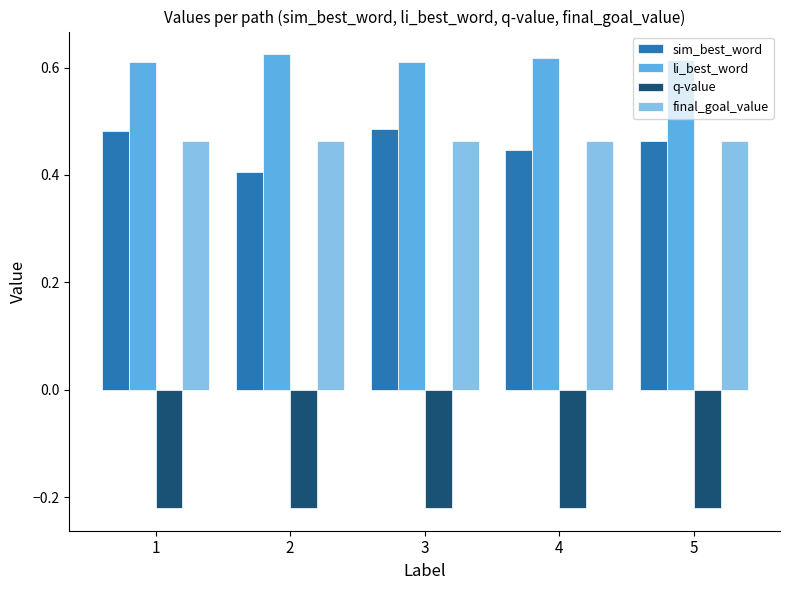

The value of sim_best_word at 4 is 0.2. True or false?

False